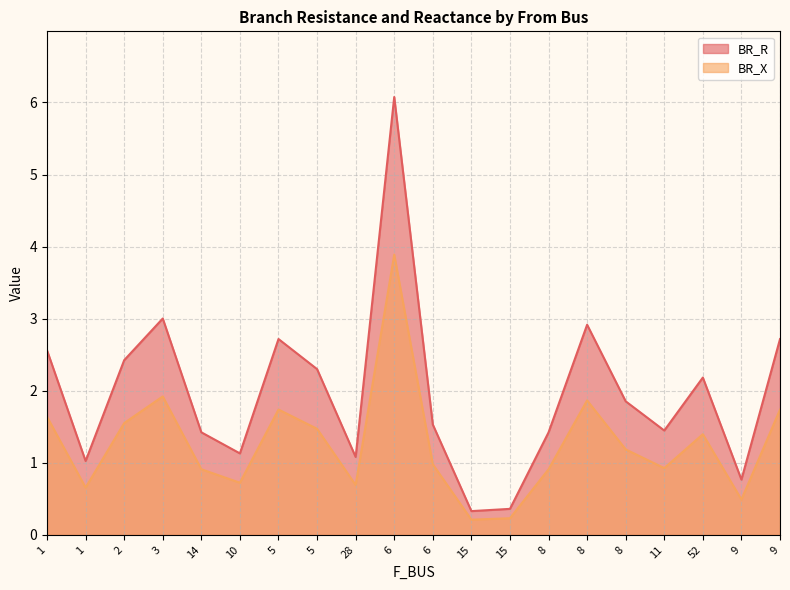

List the series in order of their peak value, highest first.

BR_R, BR_X